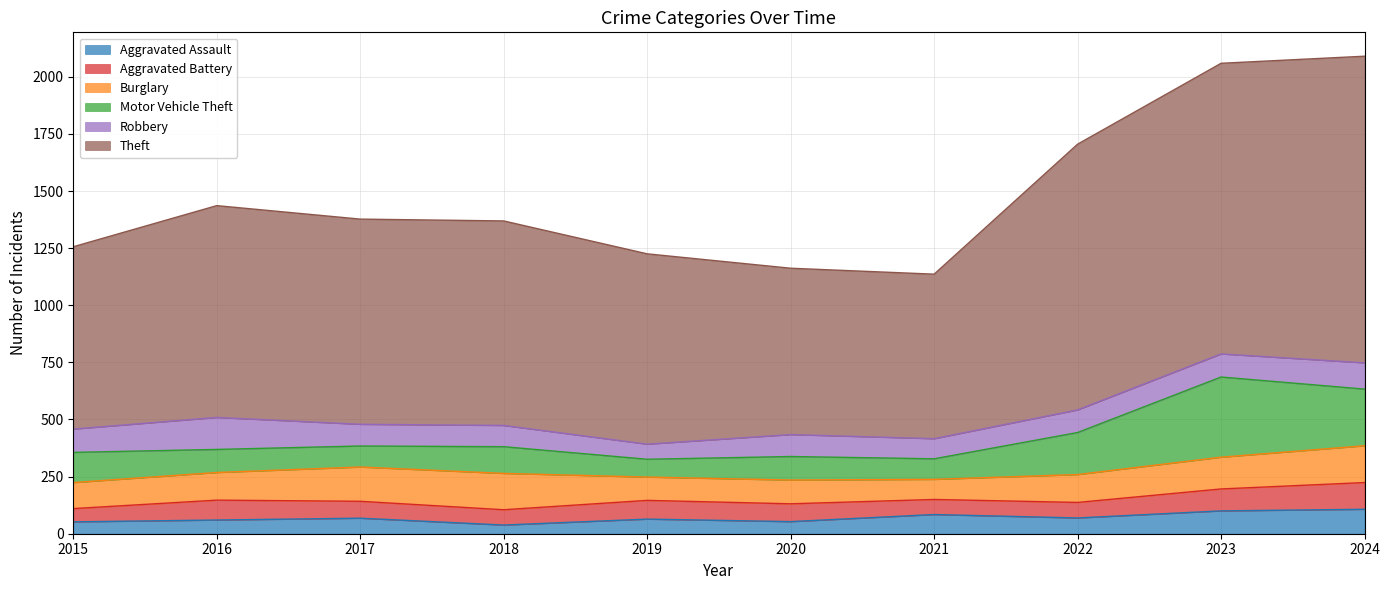

Reading left to right, what are all the values shown in this chart?

Aggravated Assault: 52	60	68	38	64	53	84	69	100	107
Aggravated Battery: 58	87	74	67	82	78	66	68	96	117
Burglary: 114	121	150	159	102	104	88	122	139	161
Motor Vehicle Theft: 132	101	92	117	78	103	90	184	351	248
Robbery: 102	140	95	93	66	96	88	99	101	115
Theft: 798	927	898	895	833	728	720	1163	1272	1342